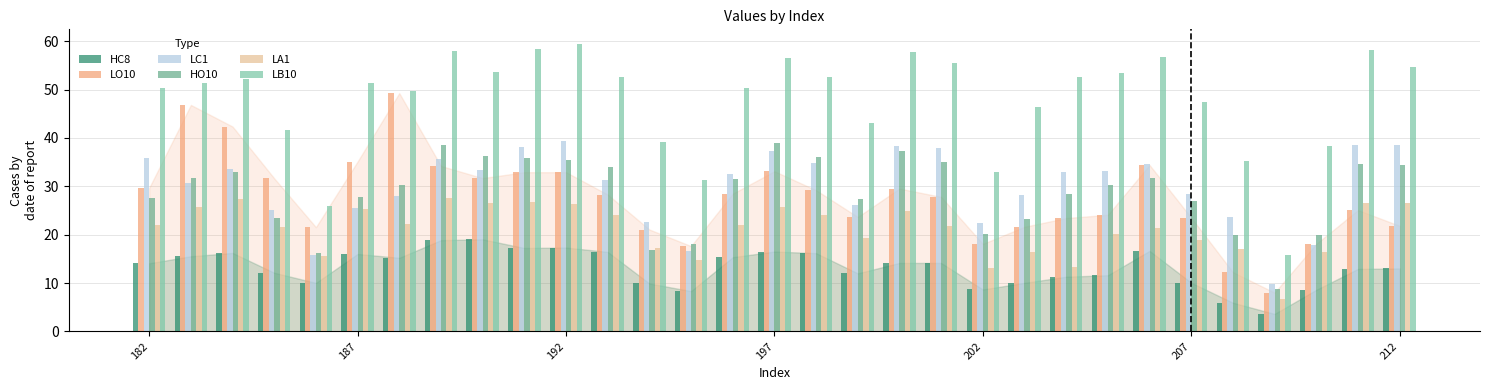

What is the highest value of the LO10 series?

49.3